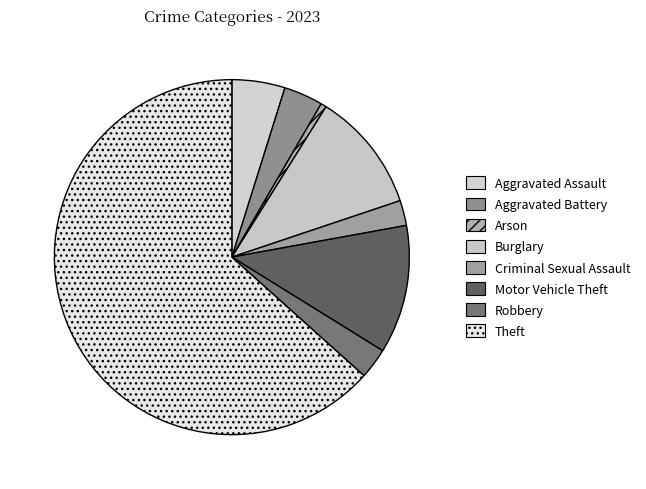

Is it true that Aggravated Assault is 5% of the pie?

True